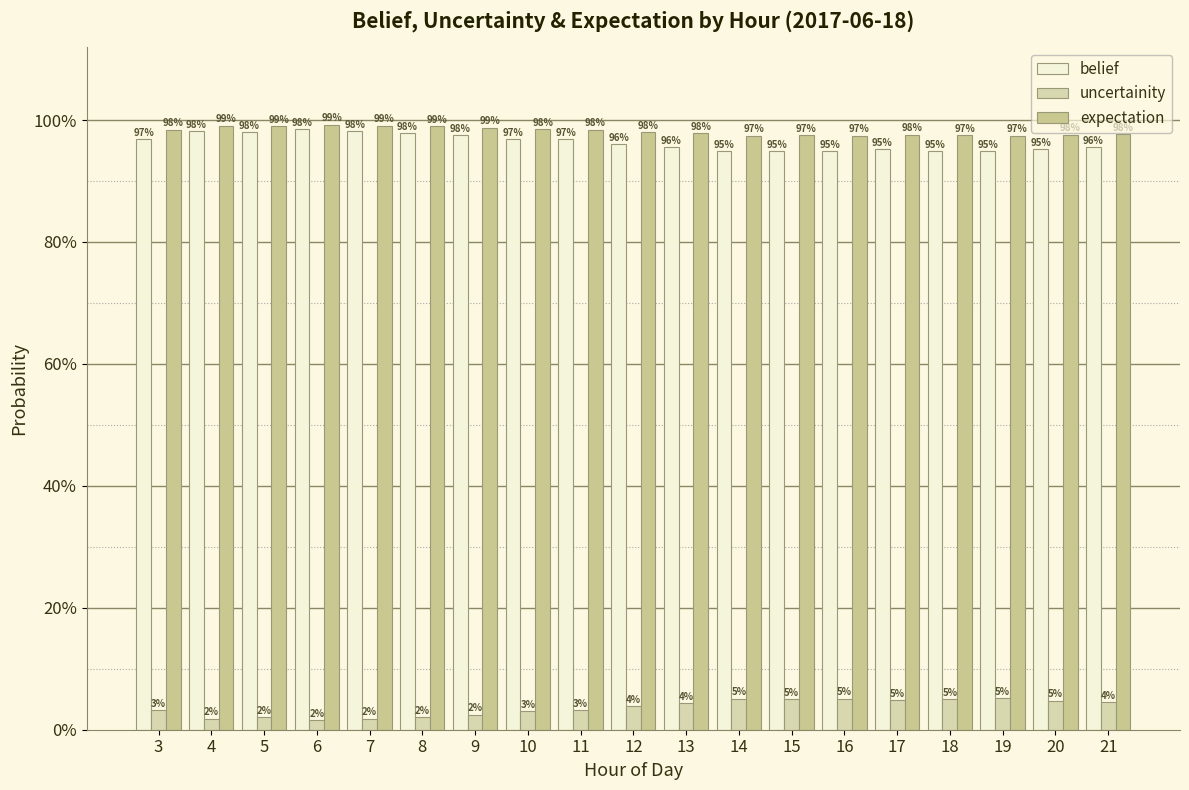

Does the chart contain stacked bars?

No